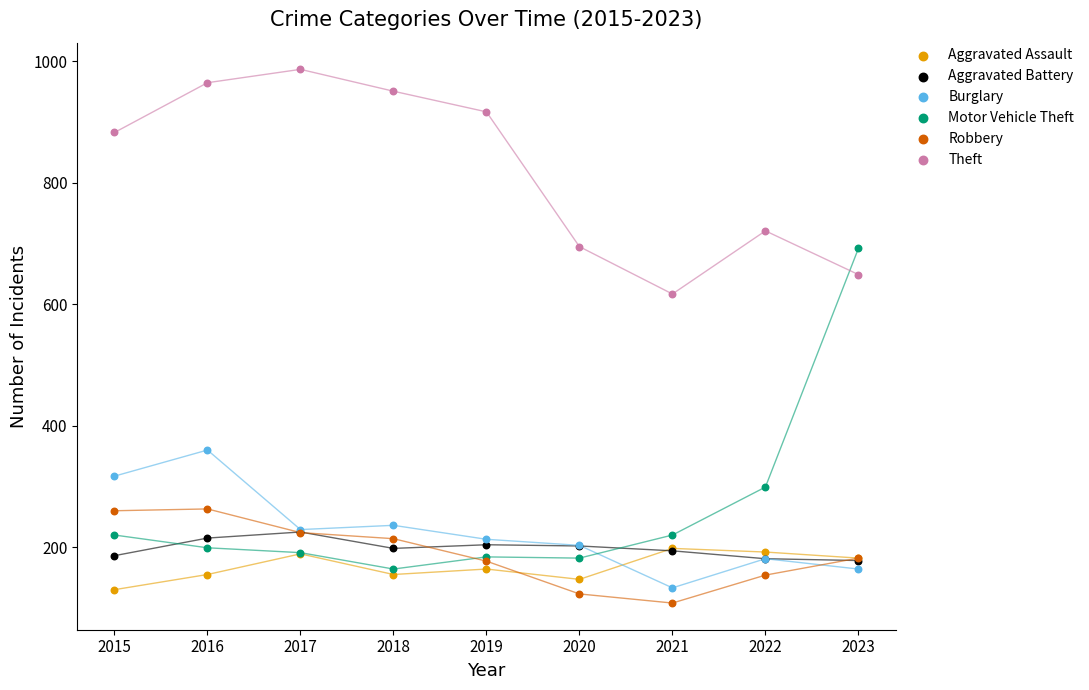

Which series reaches the minimum Y coordinate?

Robbery